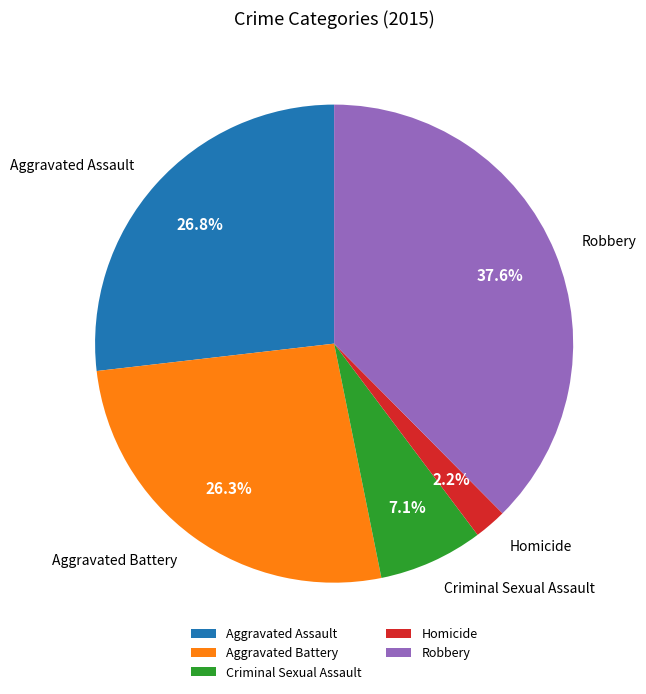

What percentage do Robbery and Aggravated Assault together represent?

64.4%